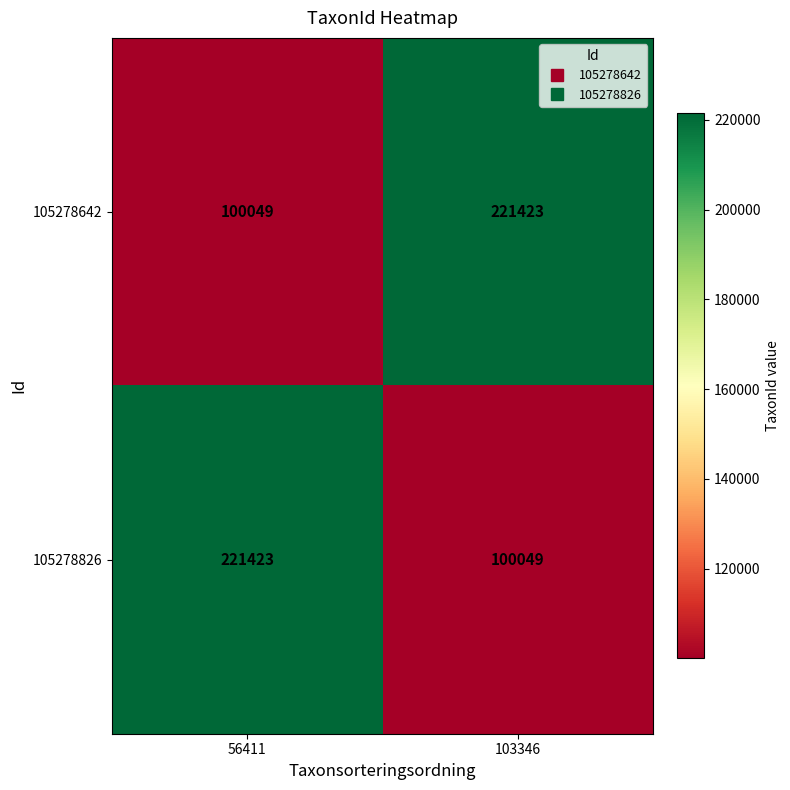

Reading left to right, list all the values displayed in this chart.

105278642: 56411=100049	103346=221423
105278826: 56411=221423	103346=100049